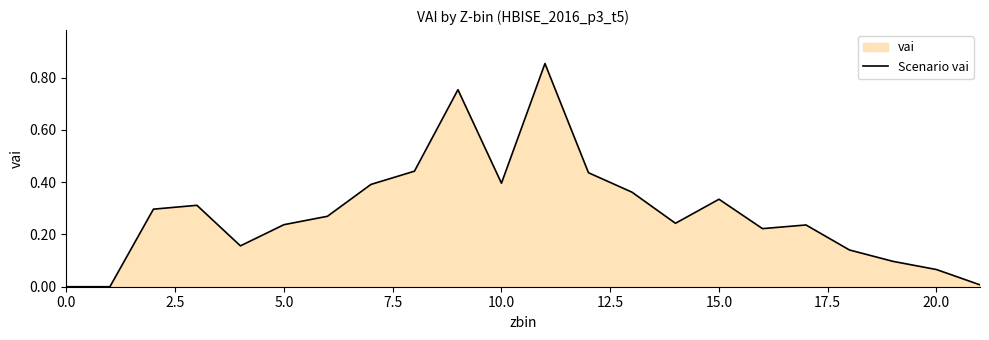

Reading left to right, what are all the values shown in this chart?

0.0	0.0	0.3	0.3	0.2	0.2	0.3	0.4	0.4	0.8	0.4	0.9	0.4	0.4	0.2	0.3	0.2	0.2	0.1	0.1	0.1	0.0